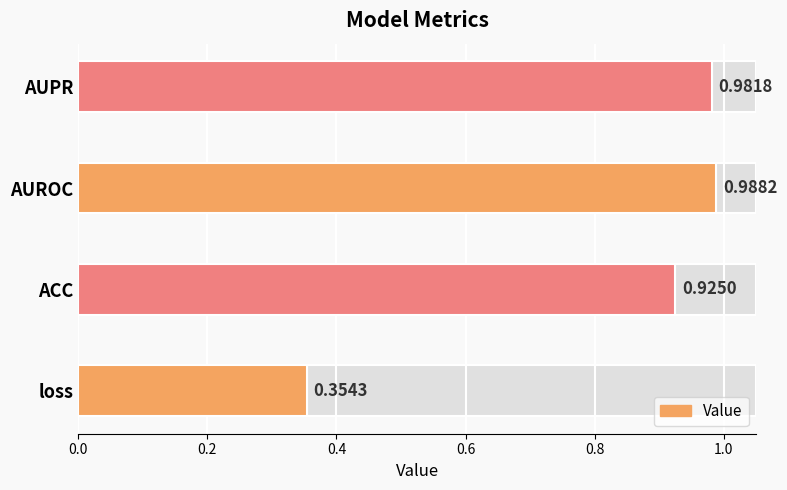

Reading left to right, what are all the values shown in this chart?

0.4	0.9	1.0	1.0